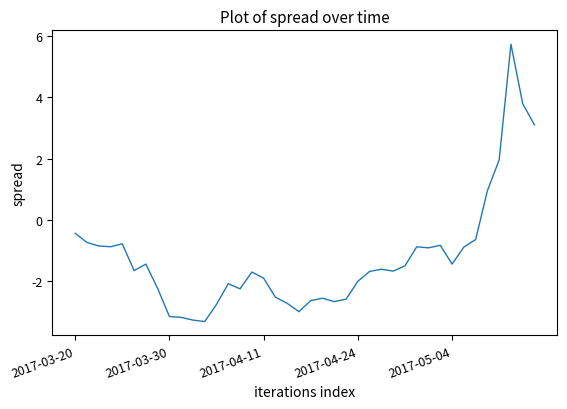

What is the minimum value shown in the chart?

-3.3